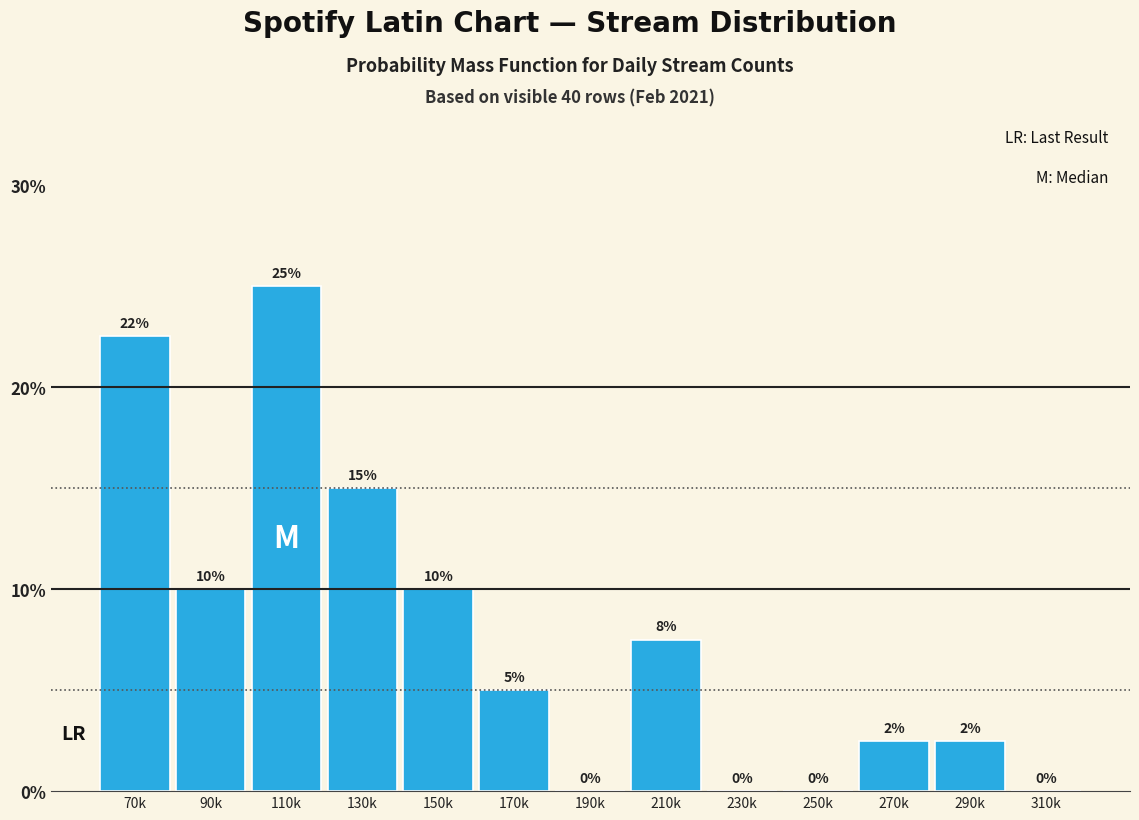

What is the change in value from 150k to 190k?

-10.0